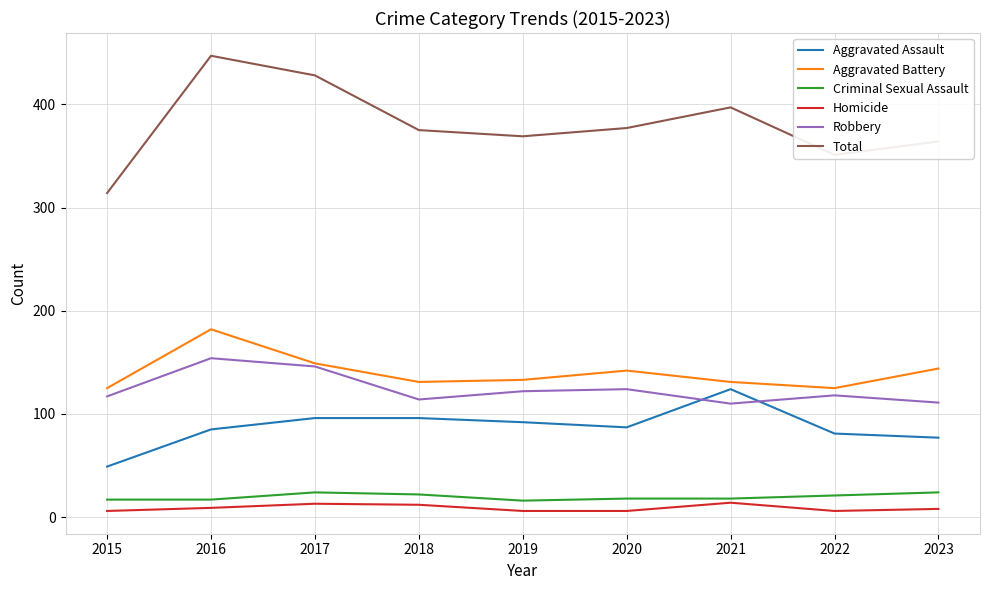

What is the total value across all series at 2019?

738